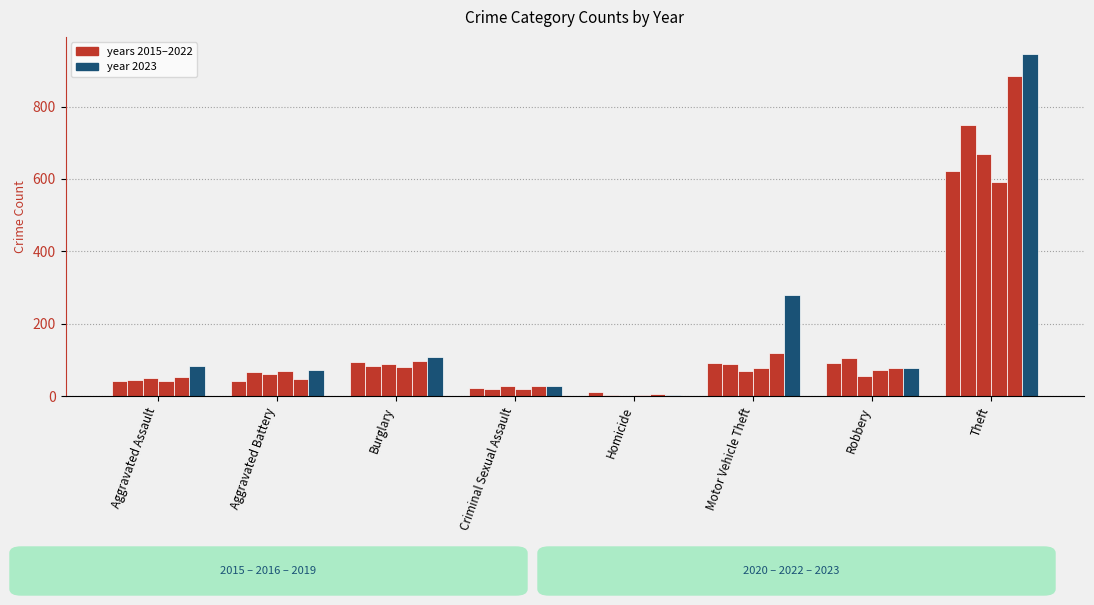

How many data points does each series have?

8